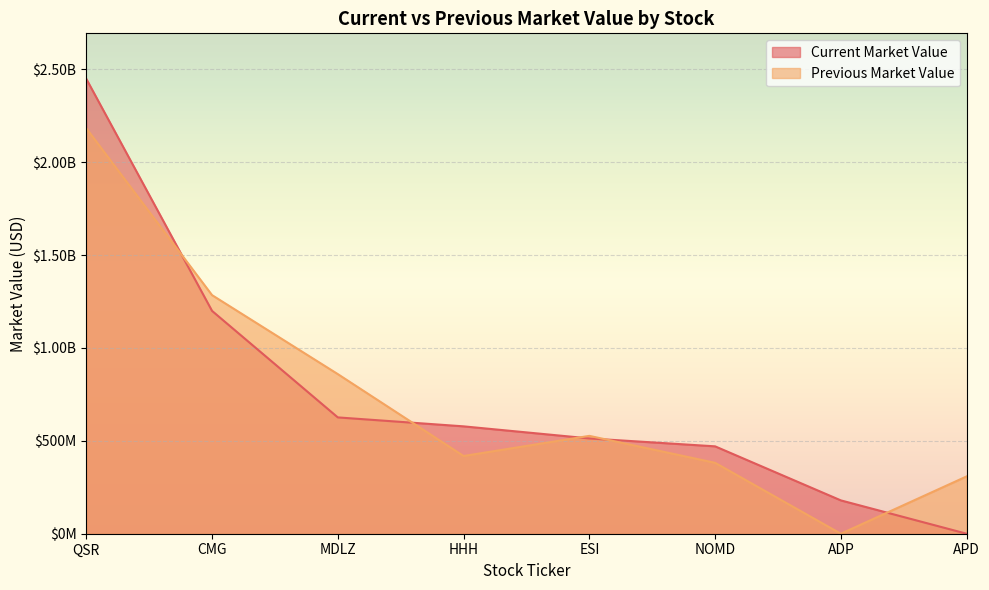

Which category has the lowest value across all series?

APD